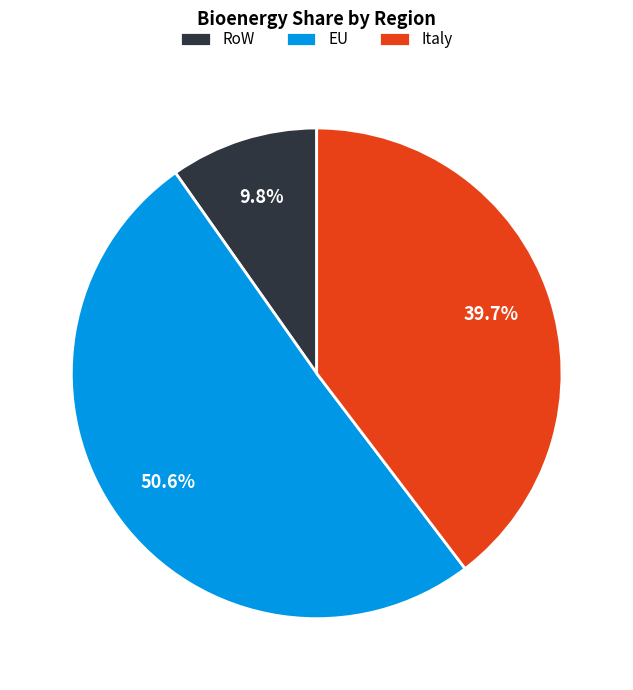

To the nearest percent, what portion does RoW represent?

10%